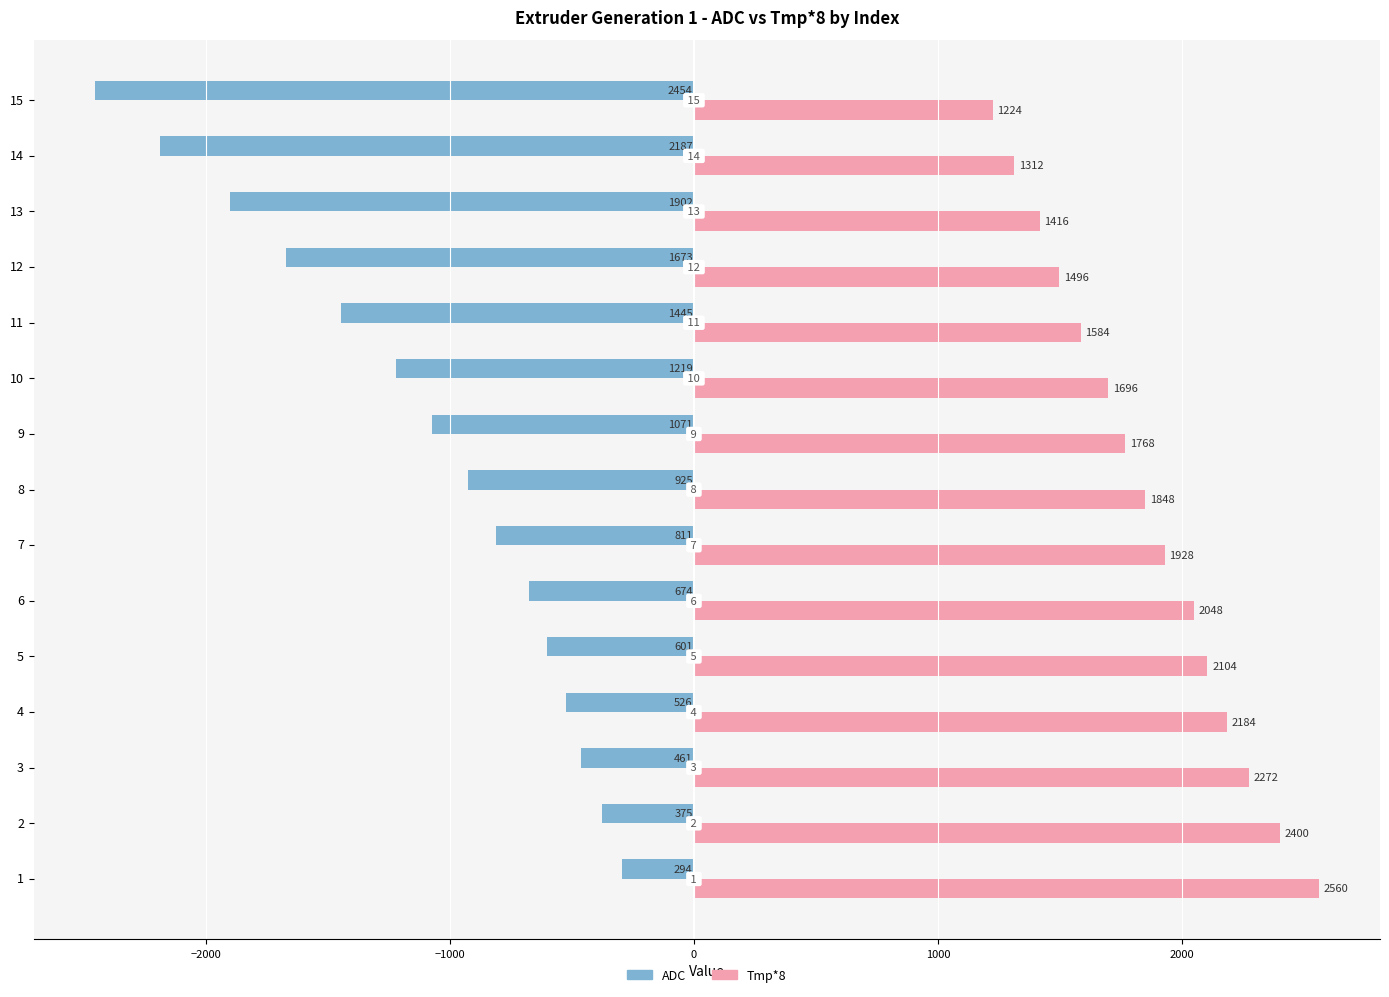

What are all the series names shown in the legend?

ADC, Tmp*8